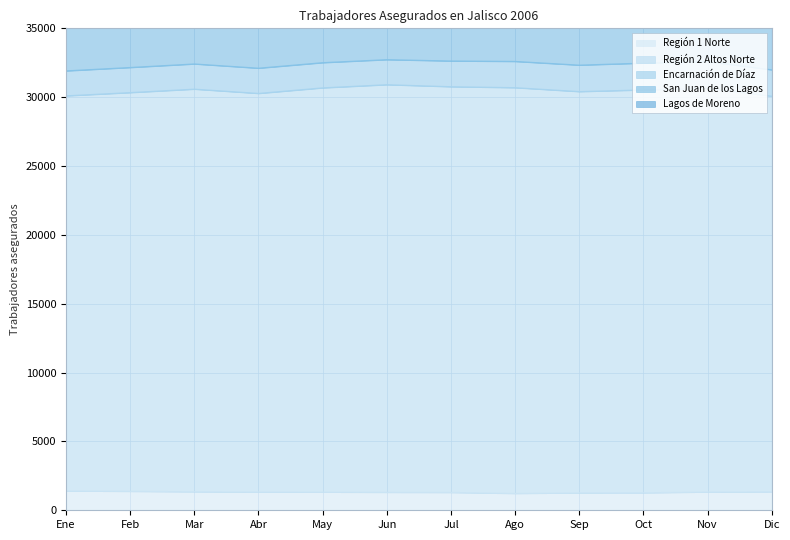

At which category does Lagos de Moreno reach its first local peak?

Mar